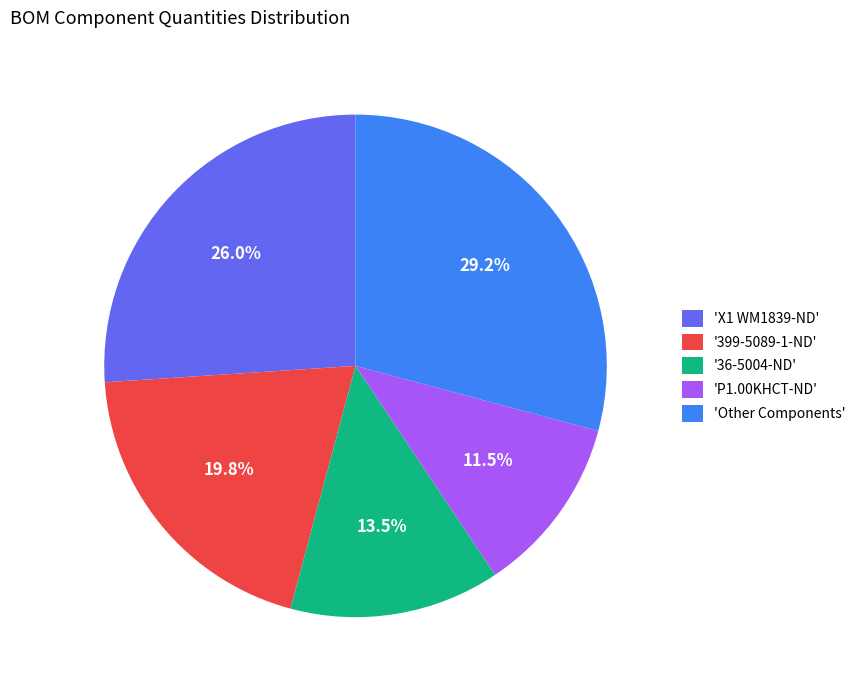

Between '399-5089-1-ND' and 'X1 WM1839-ND', which is larger?

'X1 WM1839-ND'